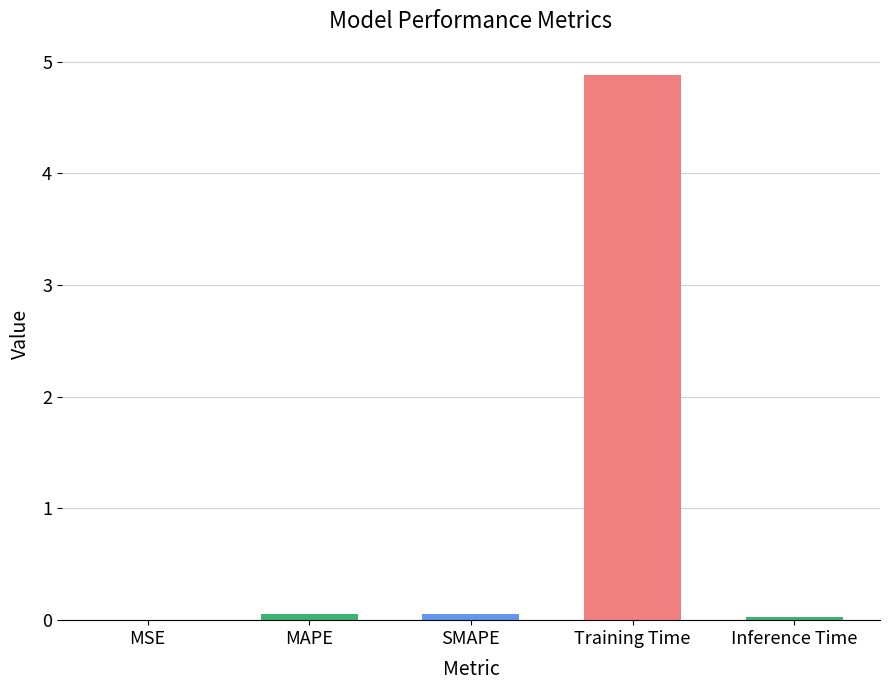

Which category has the highest value across all series?

Training Time